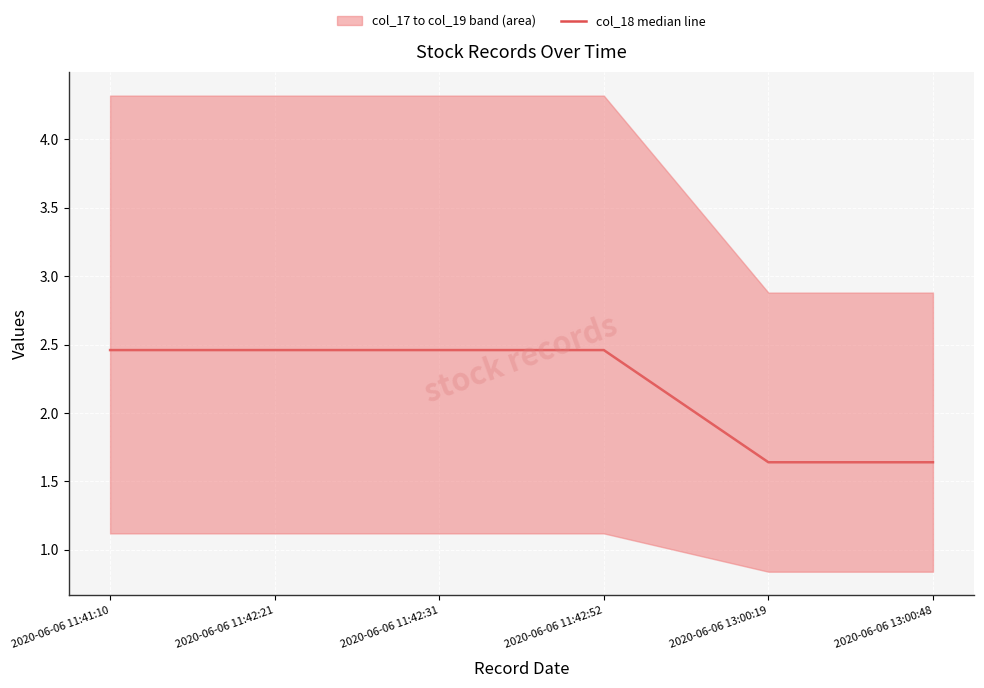

At which category does the chart reach its peak across all series?

2020-06-06 11:41:10